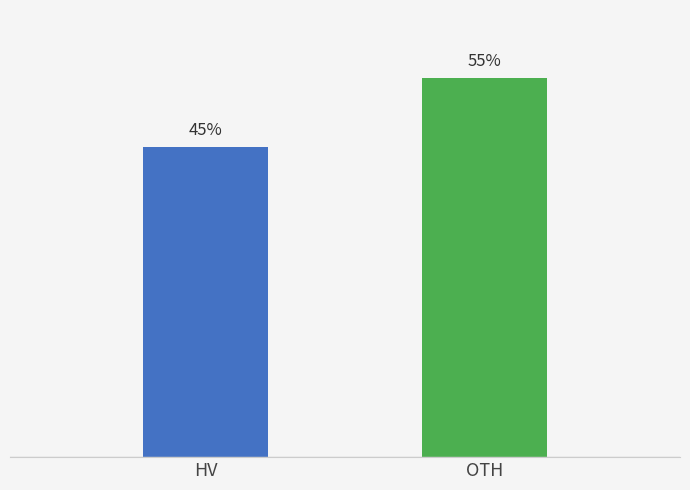

Count the number of categories in the chart.

2